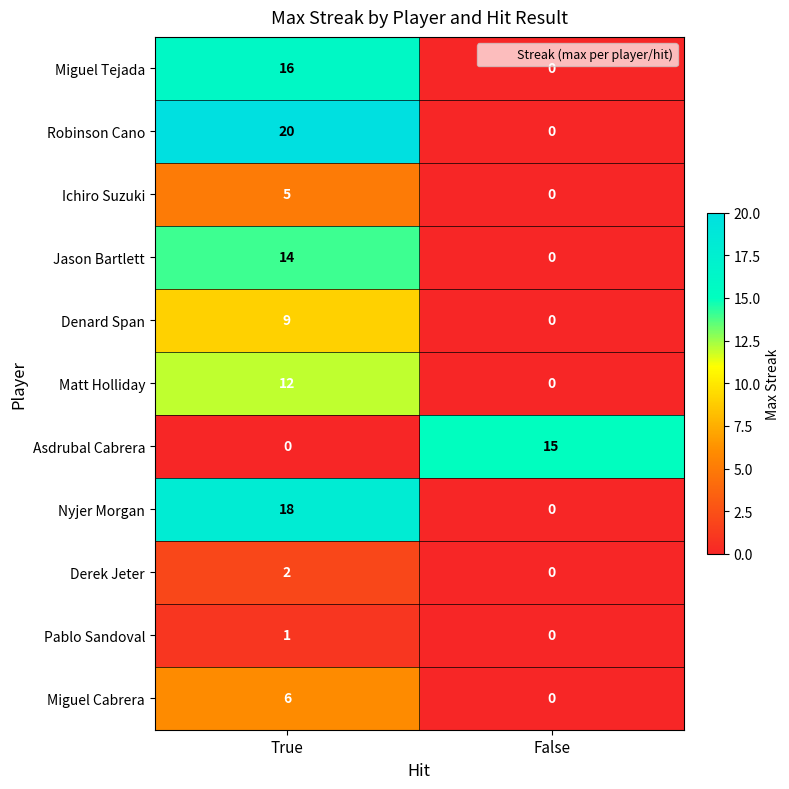

What is the difference between the maximum and minimum values in the Miguel Tejada series?

16